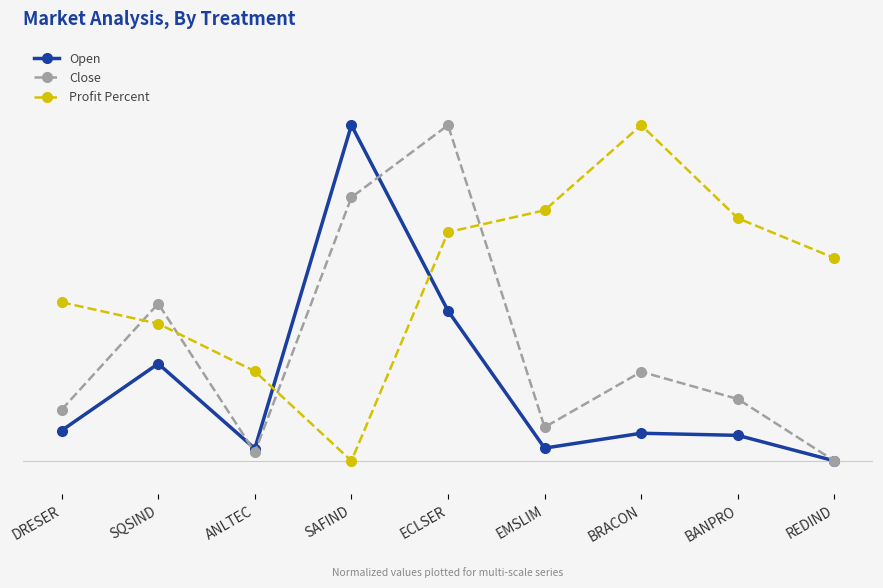

Reading right to left, extract all data points from this chart.

Open: 0.0	0.1	0.1	0.0	0.4	1.0	0.0	0.3	0.1
Close: 0.0	0.2	0.3	0.1	1.0	0.8	0.0	0.5	0.2
Profit Percent: 0.6	0.7	1.0	0.7	0.7	0.0	0.3	0.4	0.5